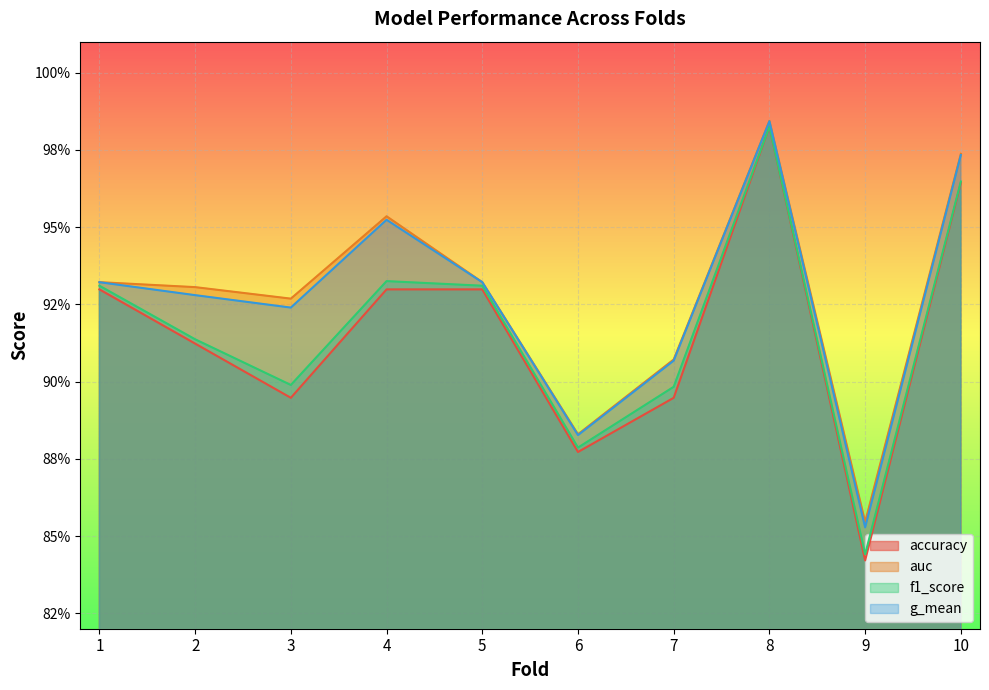

True or false: auc and f1_score intersect in this chart.

False